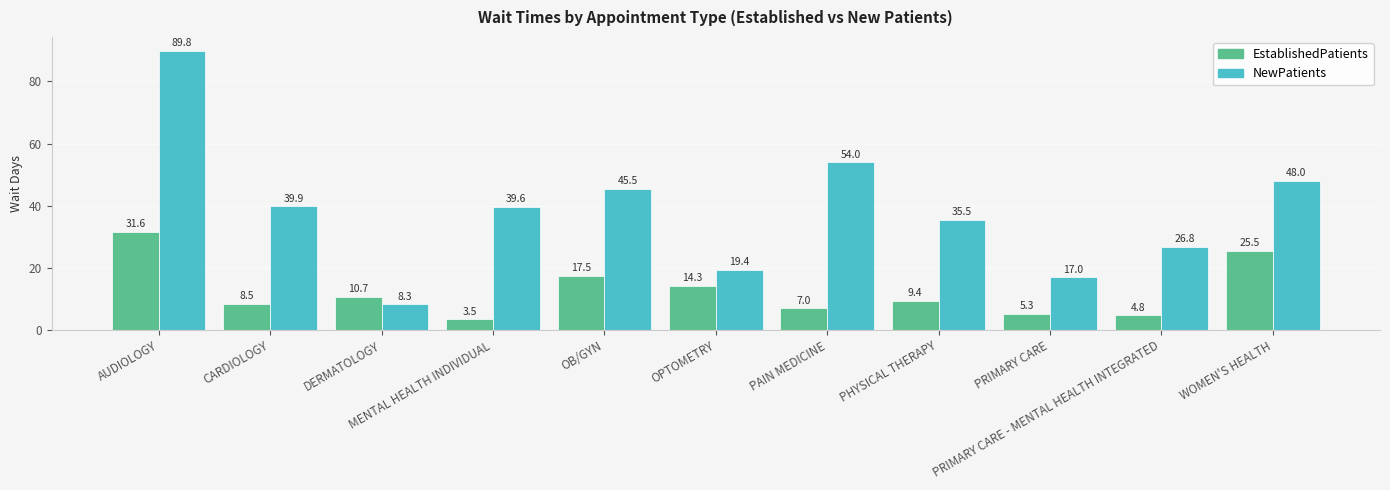

What is the value of the NewPatients bar at the 2nd from the left?

39.9